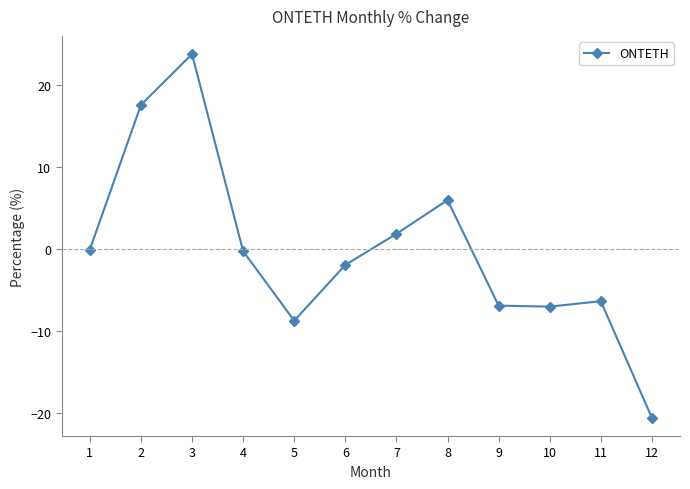

True or false: there are more than 1 points higher than both neighbors.

True